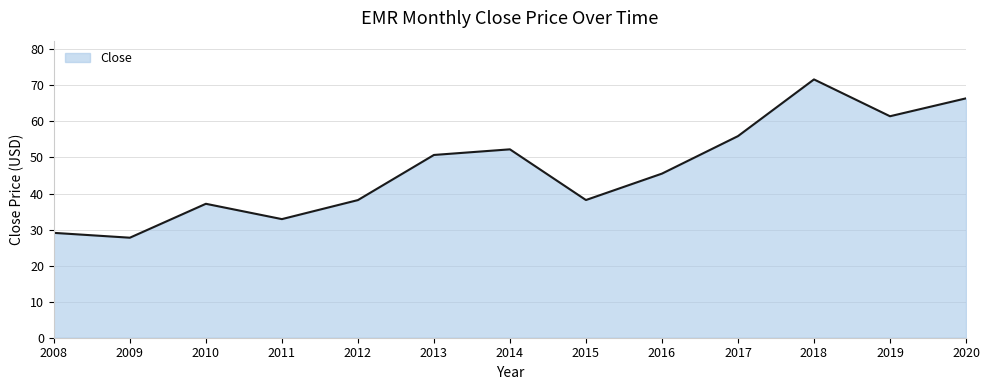

Does the chart have visible grid lines?

Yes